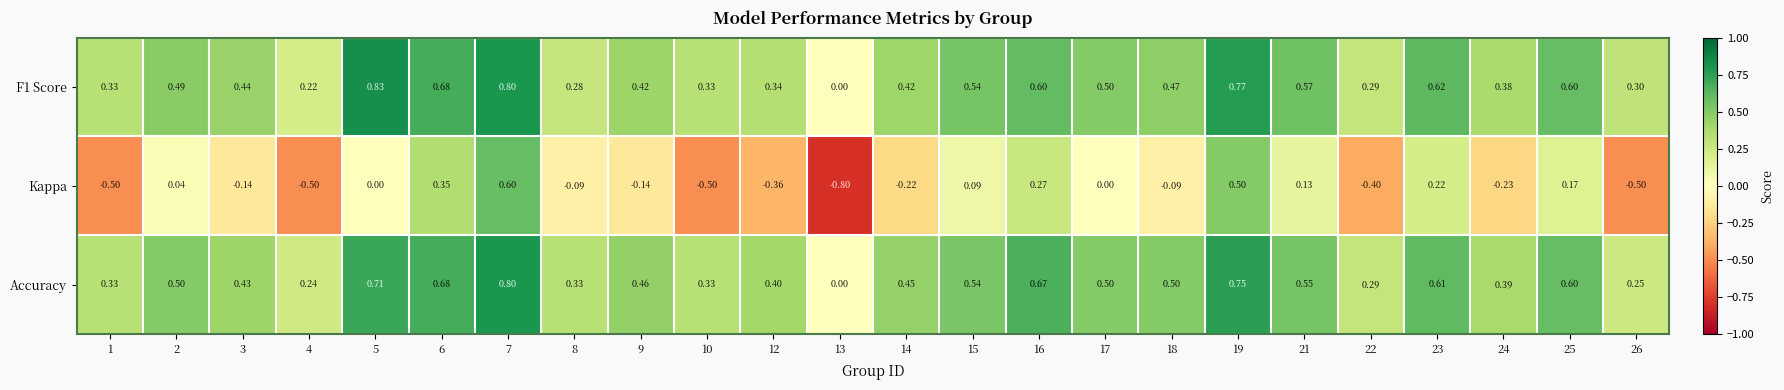

Between 7 and 19, which series saw the biggest shift?

Kappa